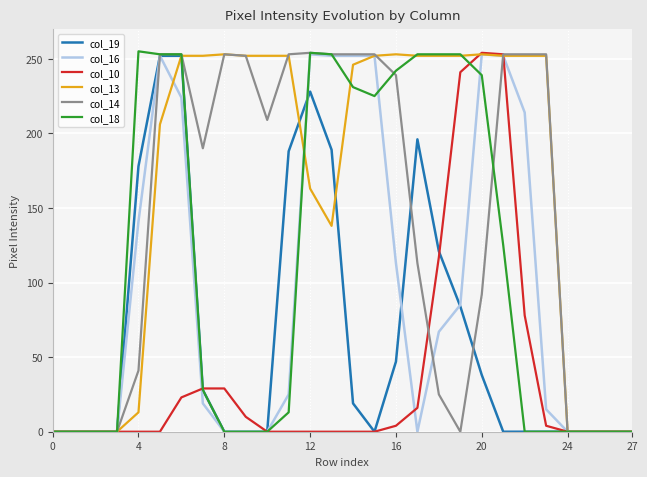

Which series has the largest total across all categories?

col_13